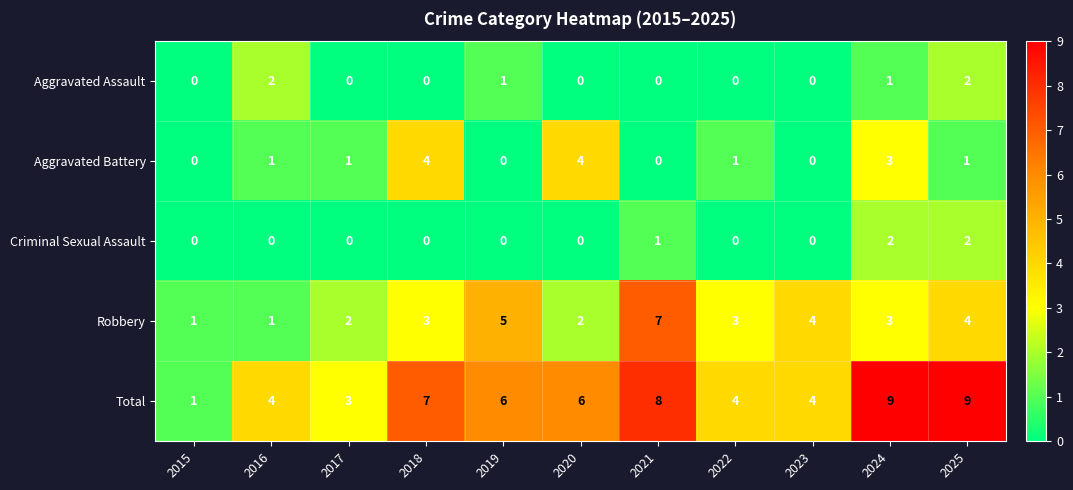

Where does the Total series first go above 6?

2018